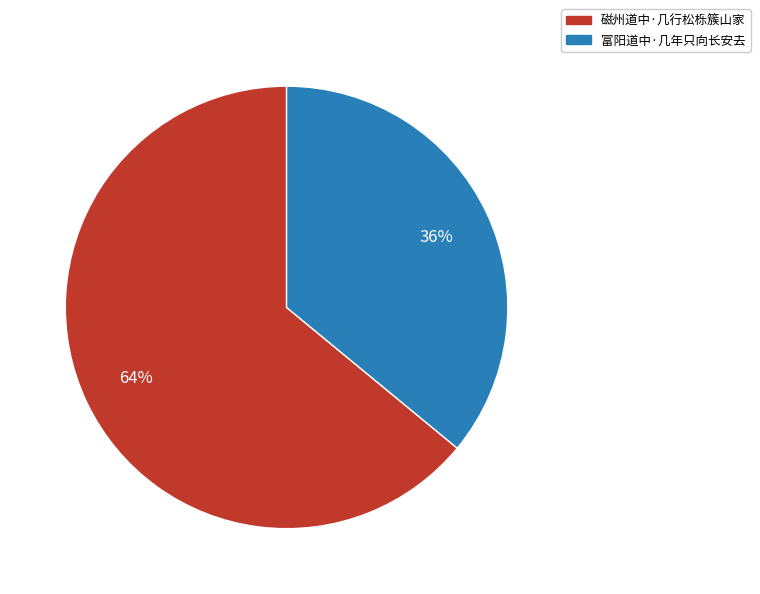

Rank the categories by value from lowest to highest.

富阳道中·几年只向长安去, 磁州道中·几行松栎簇山家